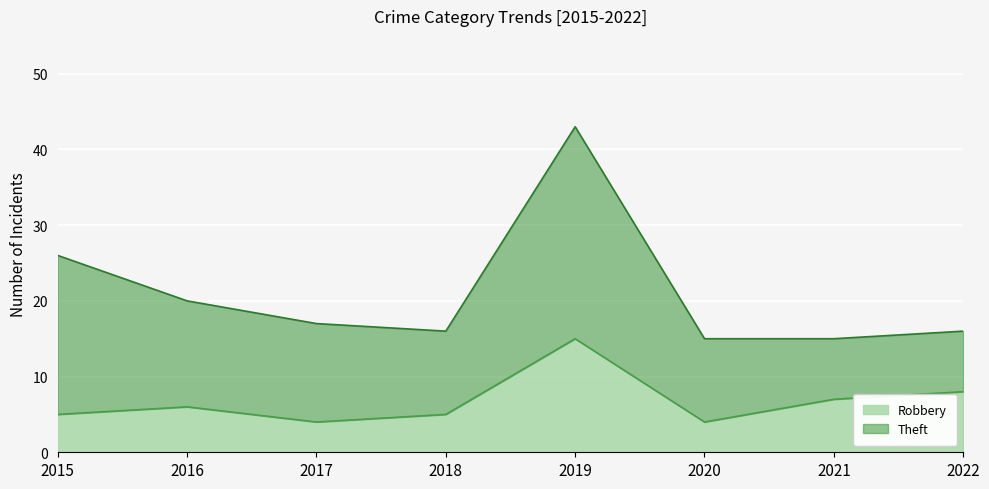

How many values are below 6?

4